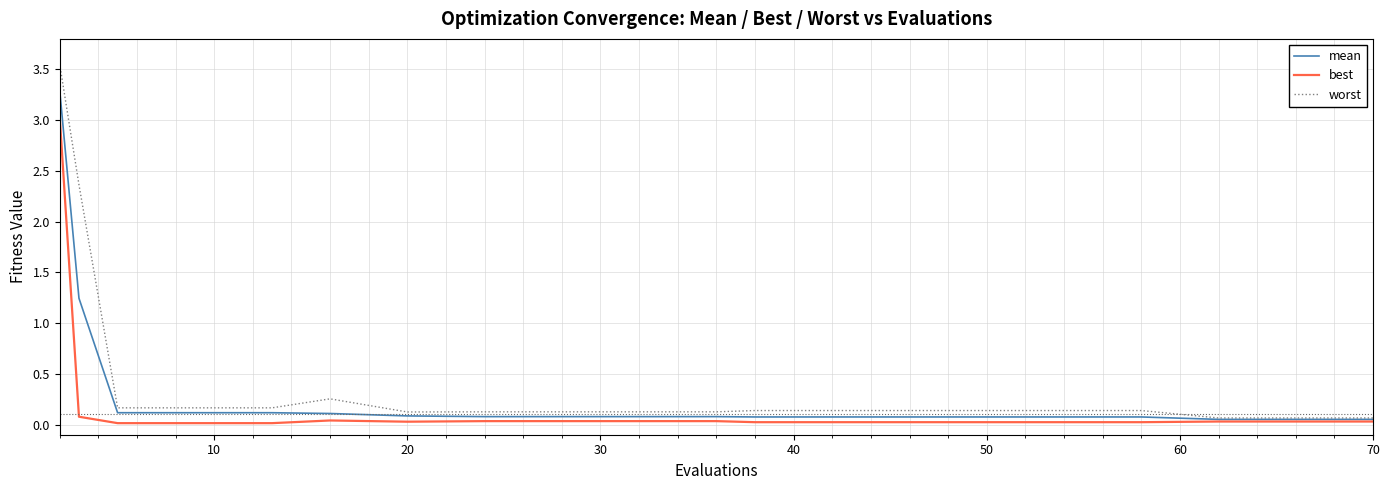

Rank the series by their maximum value, from highest to lowest.

worst, mean, best